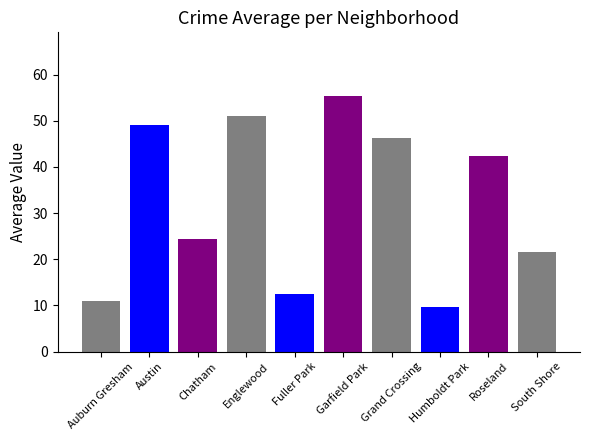

Are the bars horizontal?

No